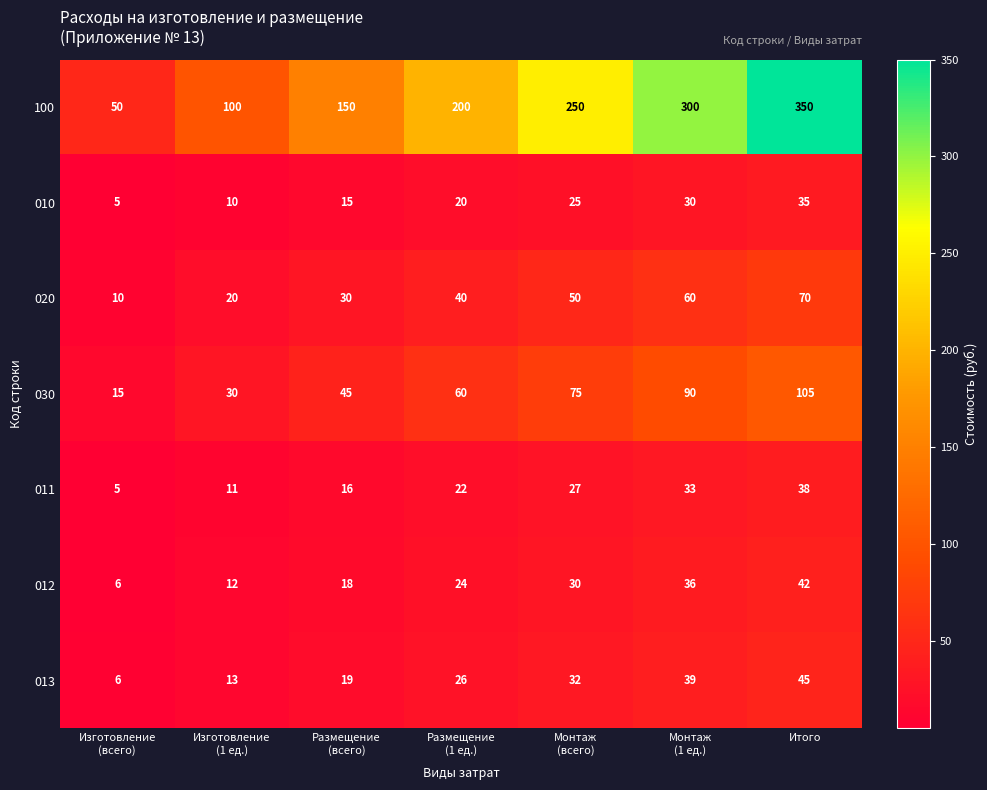

What is the maximum value shown in the chart?

350